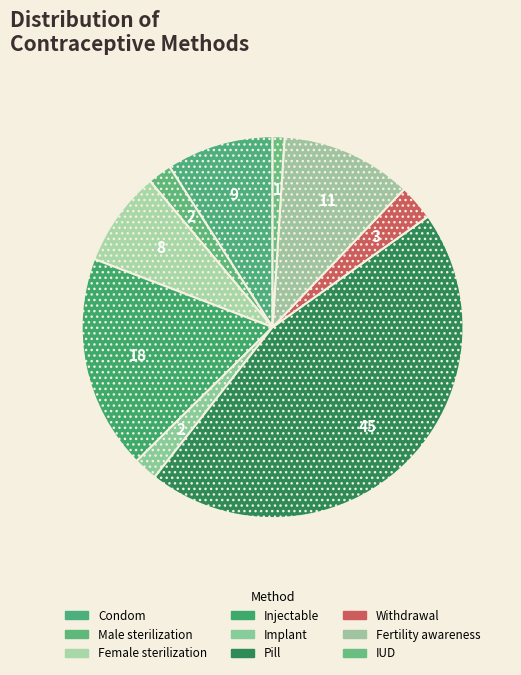

Is there a majority slice in this chart?

No